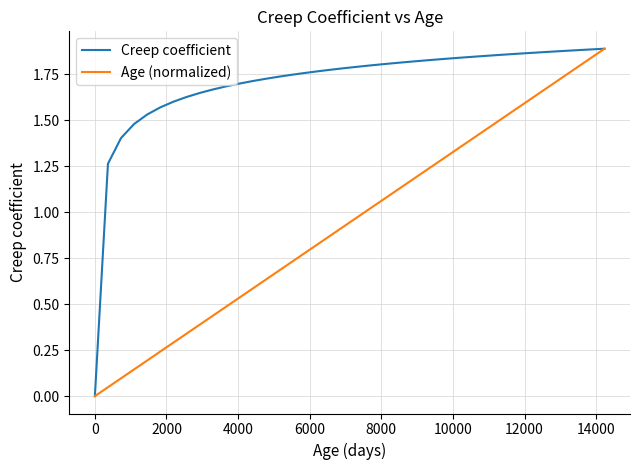

Which series has the largest total across all categories?

Creep coefficient